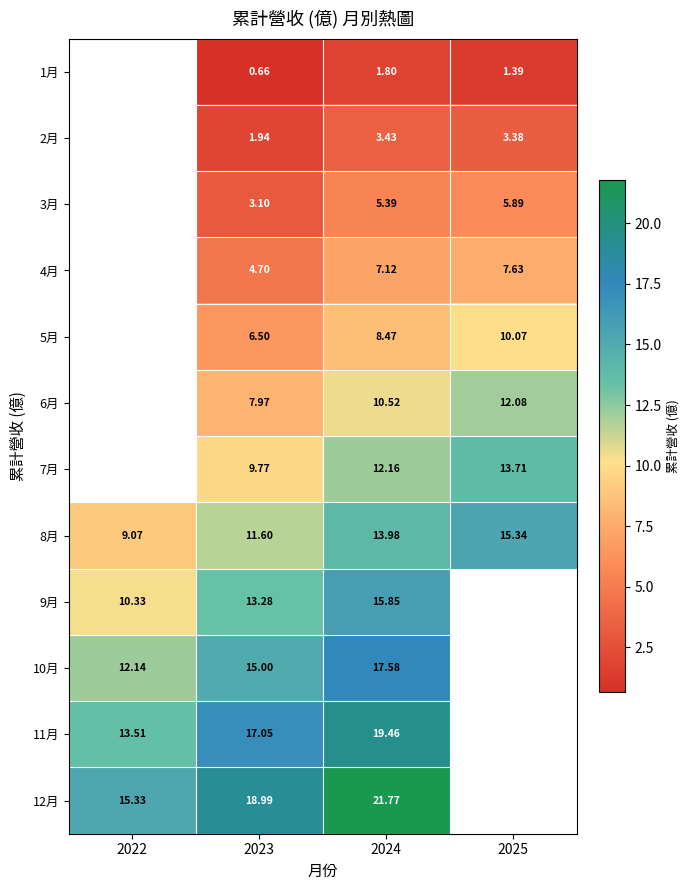

What is the difference between the highest and lowest values at 2025?

13.9